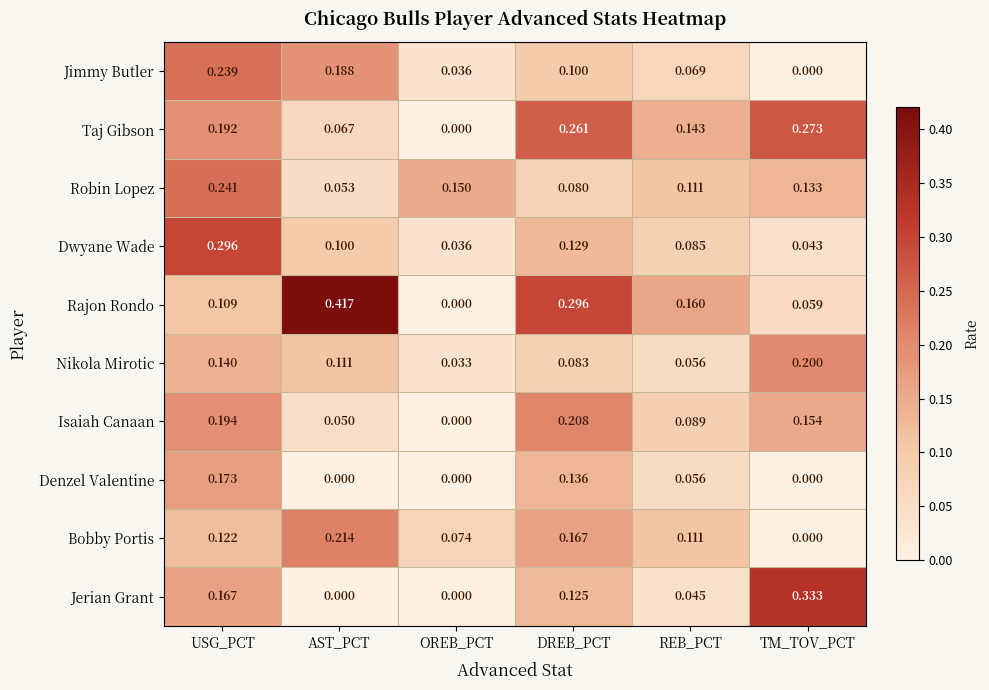

List the series in order of their peak value, lowest first.

Denzel Valentine, Nikola Mirotic, Isaiah Canaan, Bobby Portis, Jimmy Butler, Robin Lopez, Taj Gibson, Dwyane Wade, Jerian Grant, Rajon Rondo